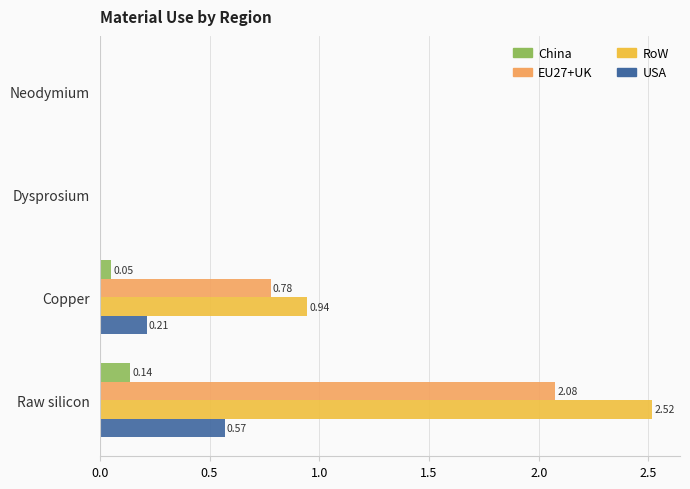

Between Dysprosium and Copper, which series saw the biggest shift?

RoW